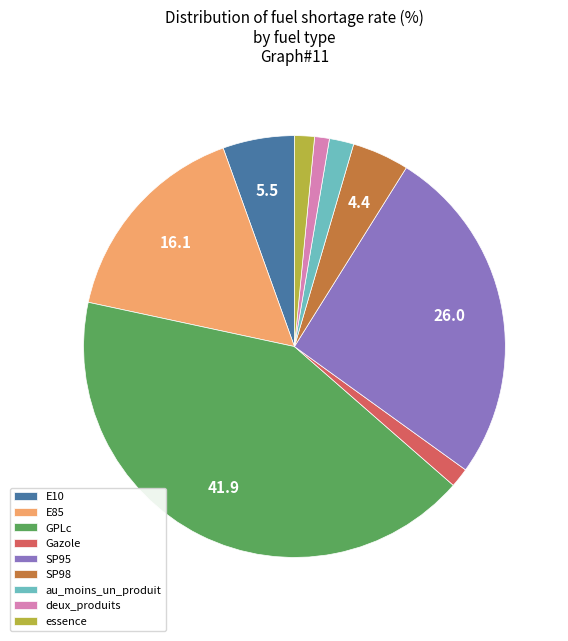

What is the ratio of the value at GPLc to the value at SP95?

1.6